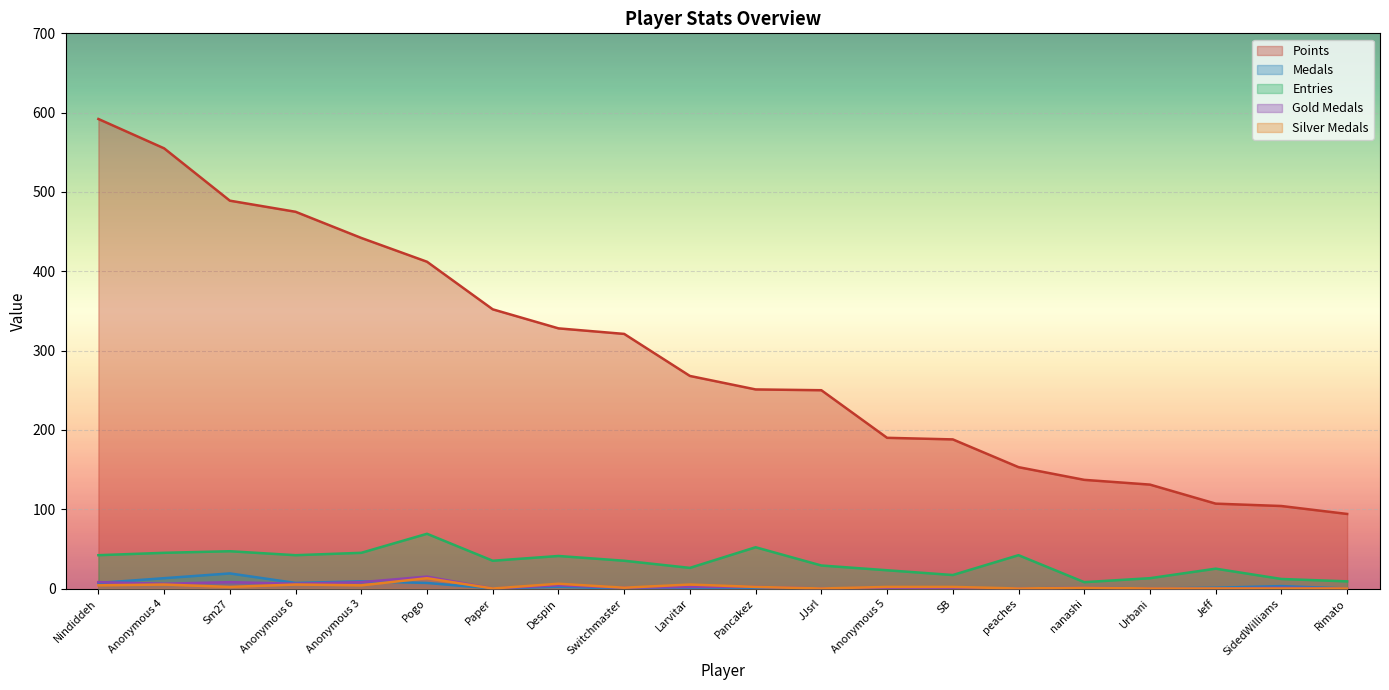

Which series has the largest range (max minus min)?

Points